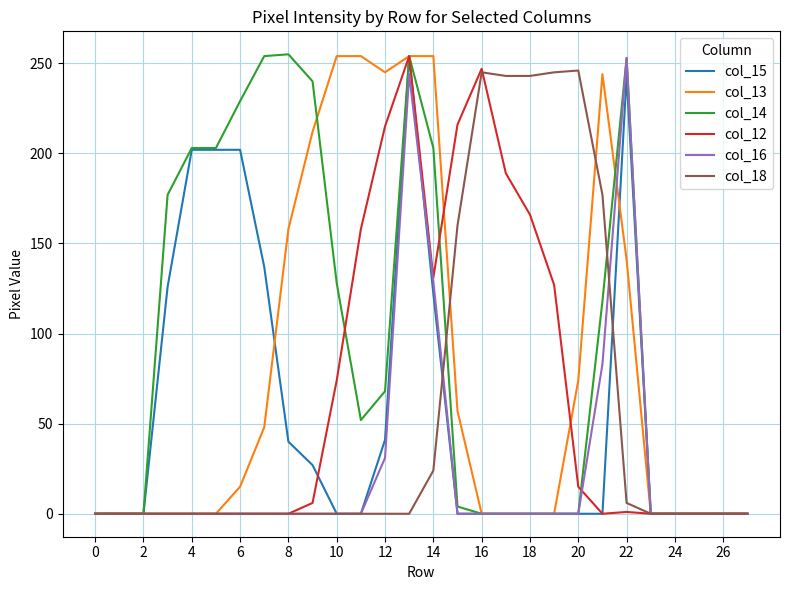

Which series has the largest total across all categories?

col_14